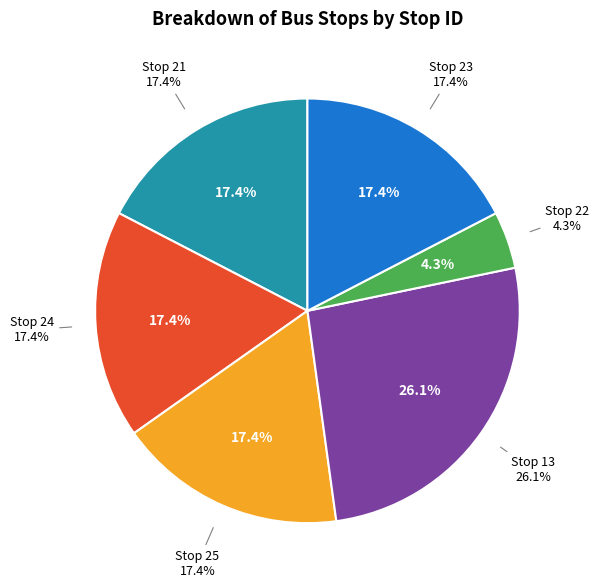

What is the largest slice in the pie chart?

13